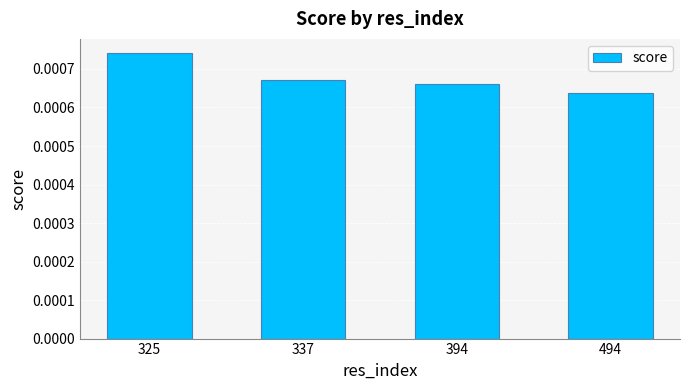

How many categories are shown in the chart?

4